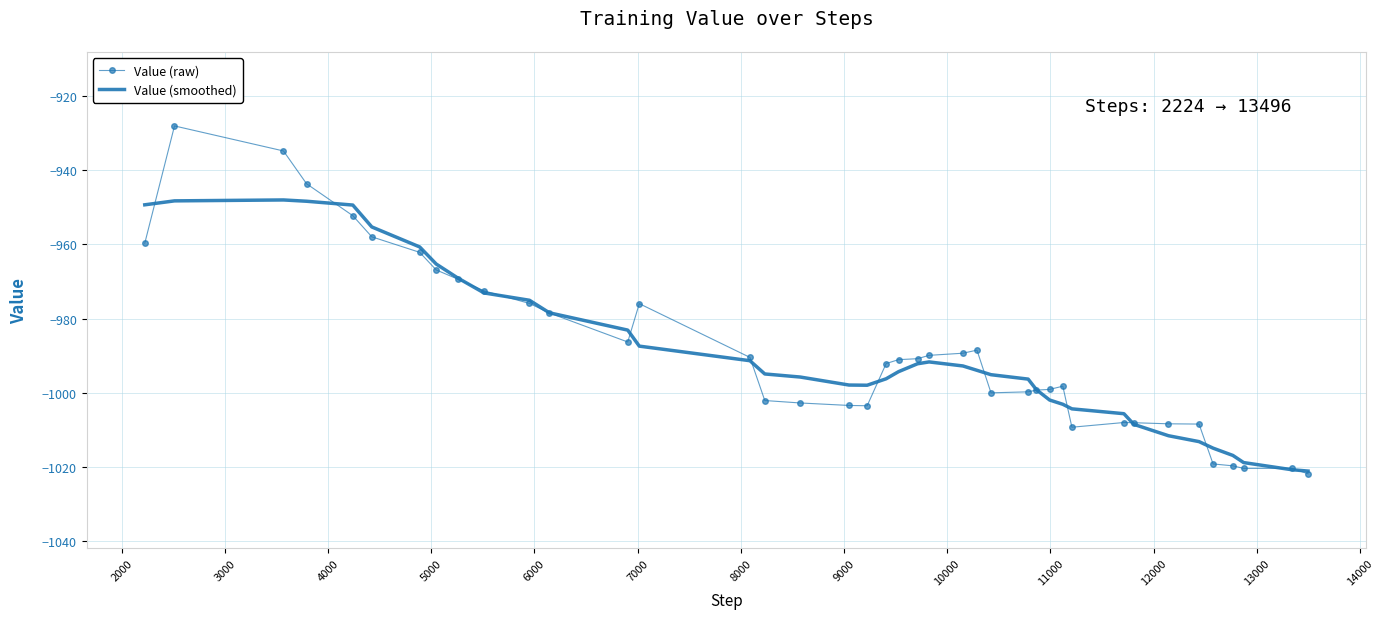

Which series has the widest spread of values?

Value (raw)